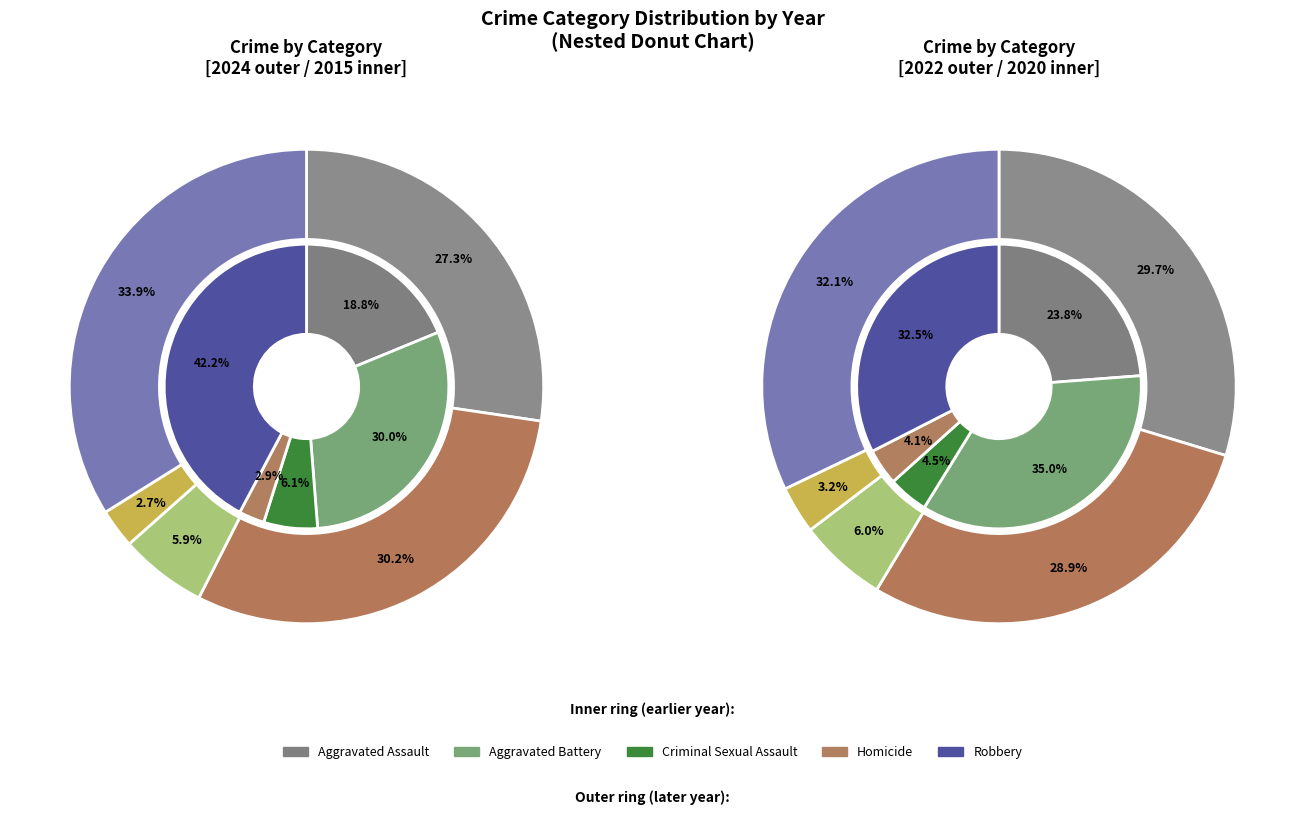

To the nearest percent, what portion does Criminal Sexual Assault represent?

6%